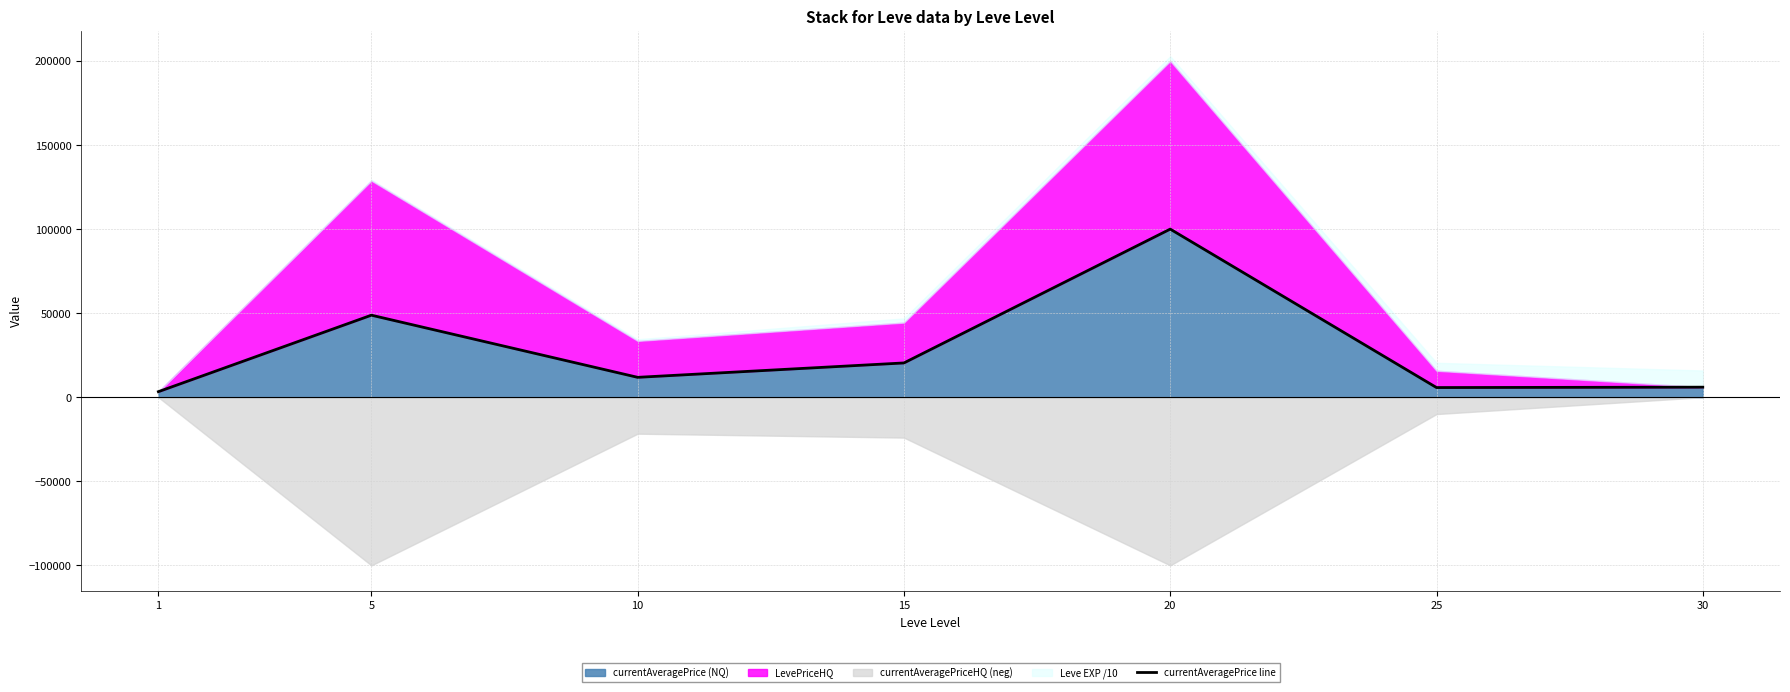

True or false: the data shows 14167 at 15.

False